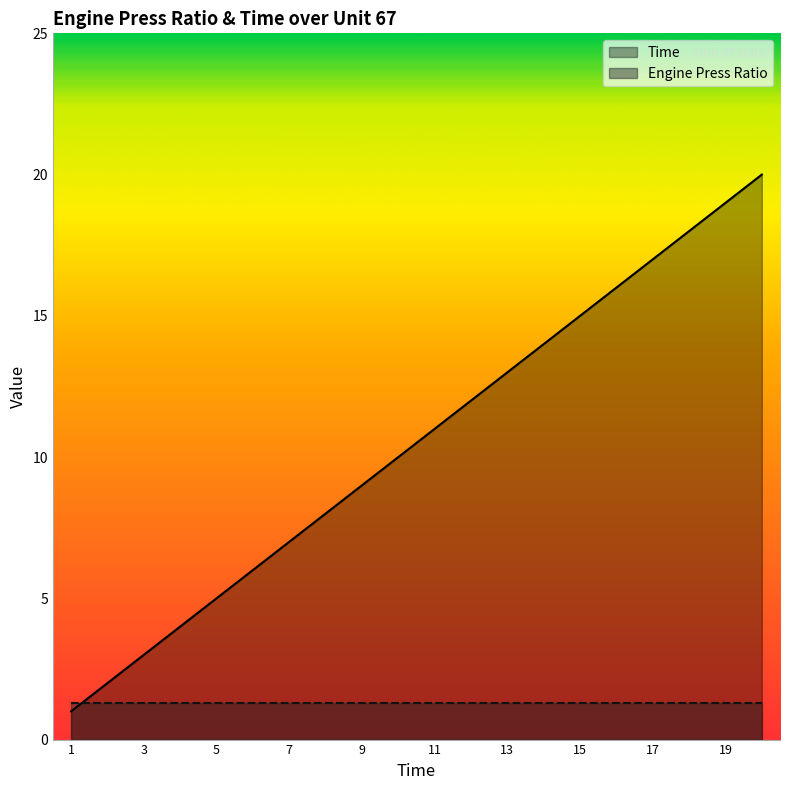

How many lines are shown in the chart?

2